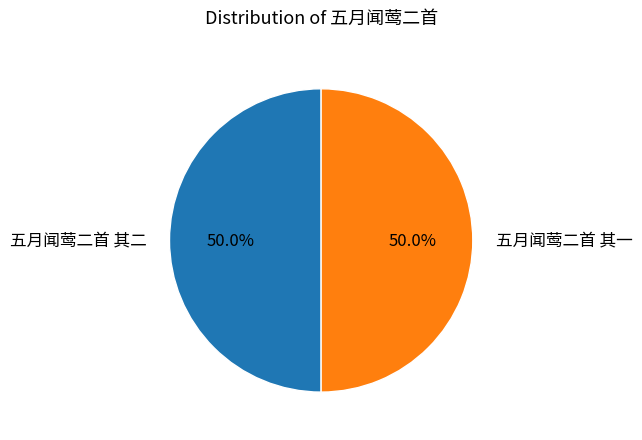

Approximately how many times larger is the value at 五月闻莺二首 其一 compared to 五月闻莺二首 其二?

1.0